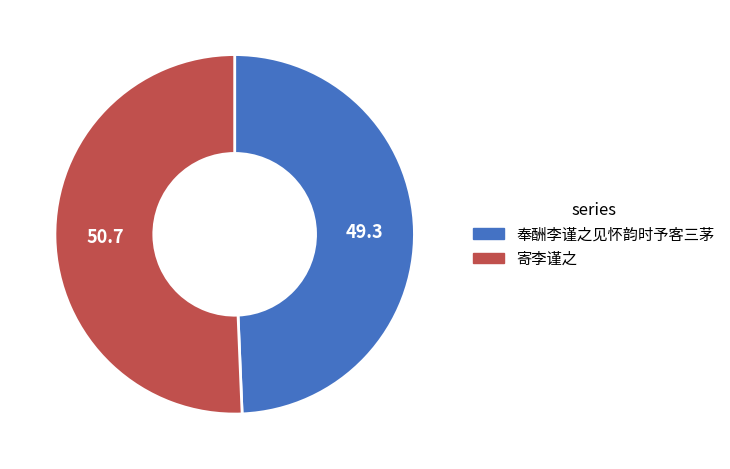

Which category has the biggest portion of the pie?

寄李谨之